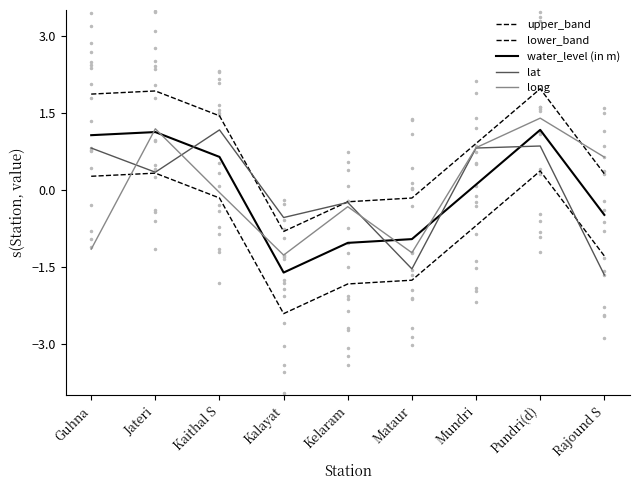

How many lines are shown in the chart?

5